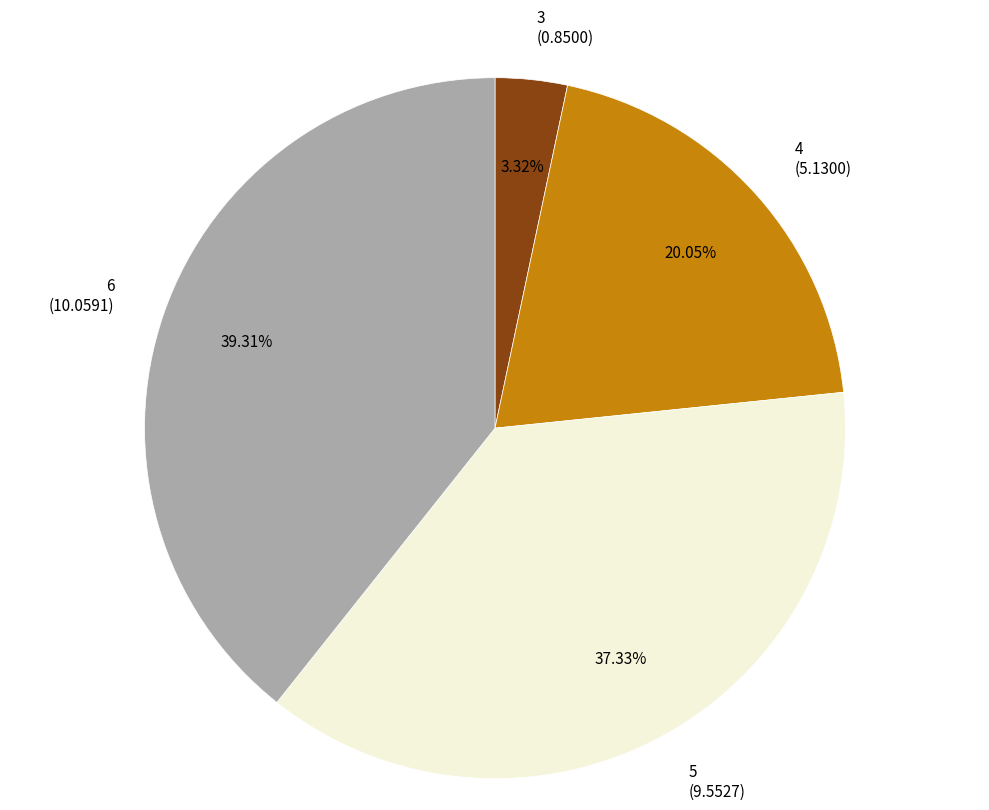

Is 5 the majority of the pie?

No